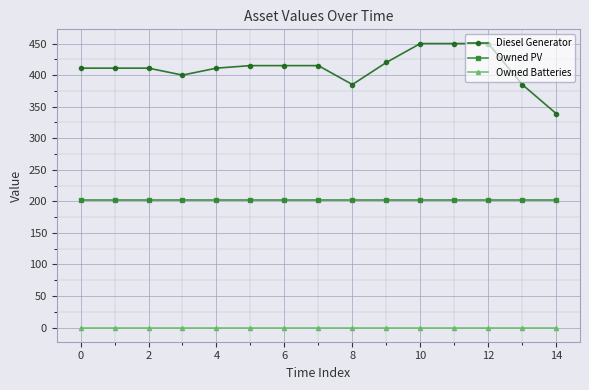

Which series has the largest range (max minus min)?

Diesel Generator